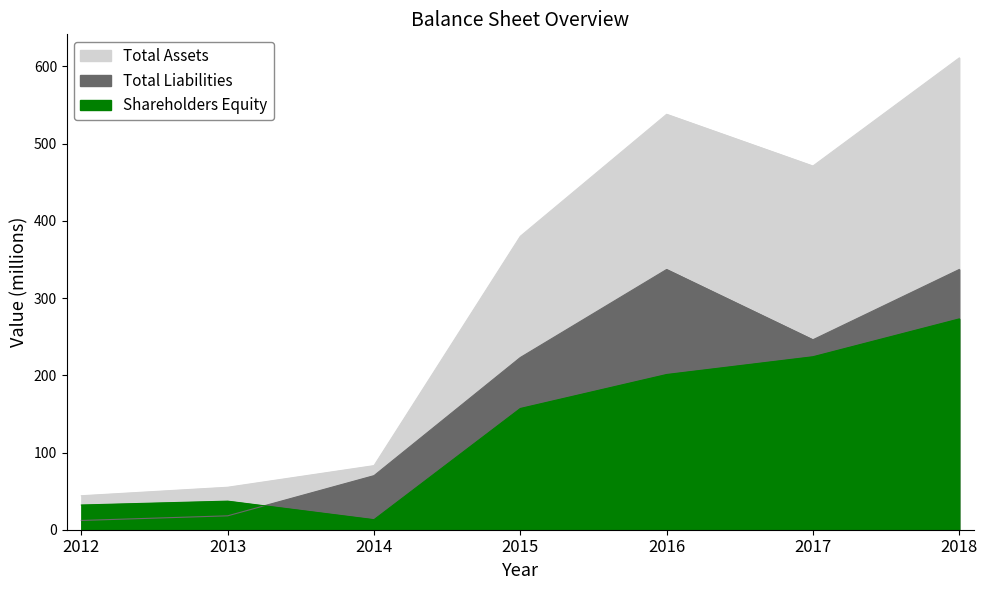

Which category has the highest value across all series?

2018